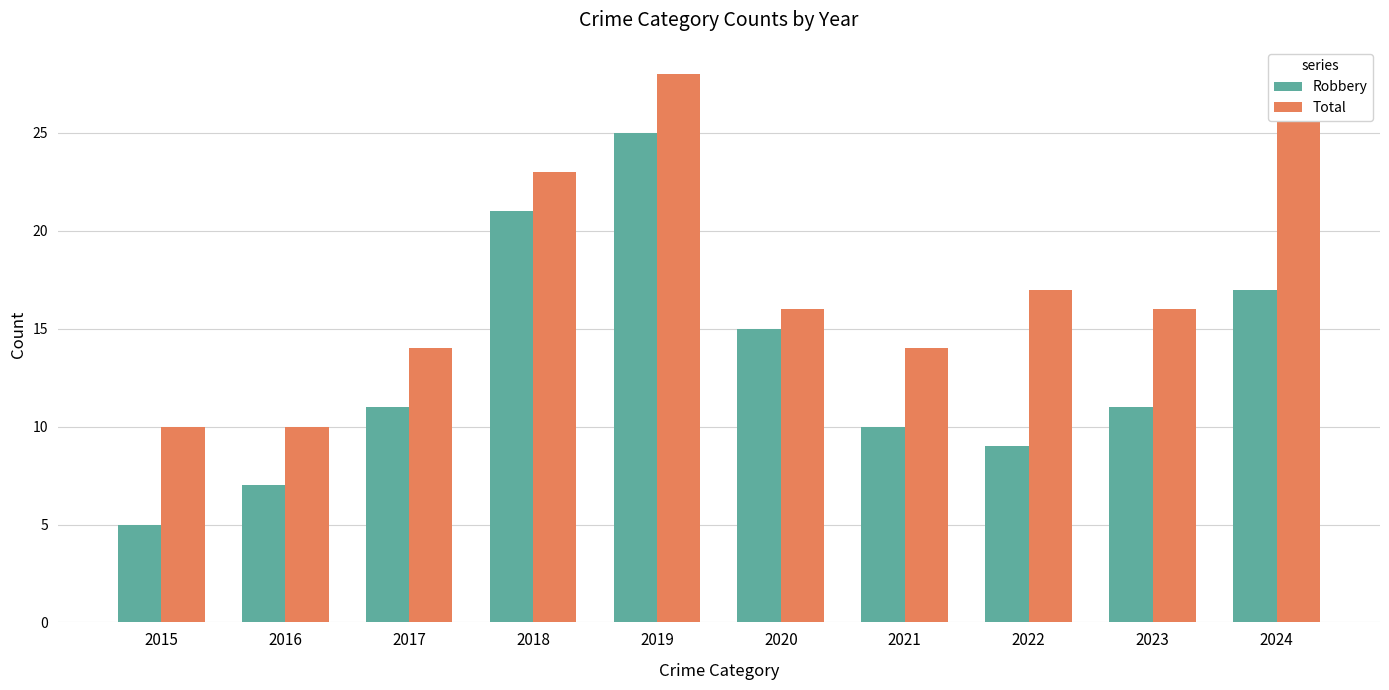

Is it true that Robbery equals 10 at 2021?

True